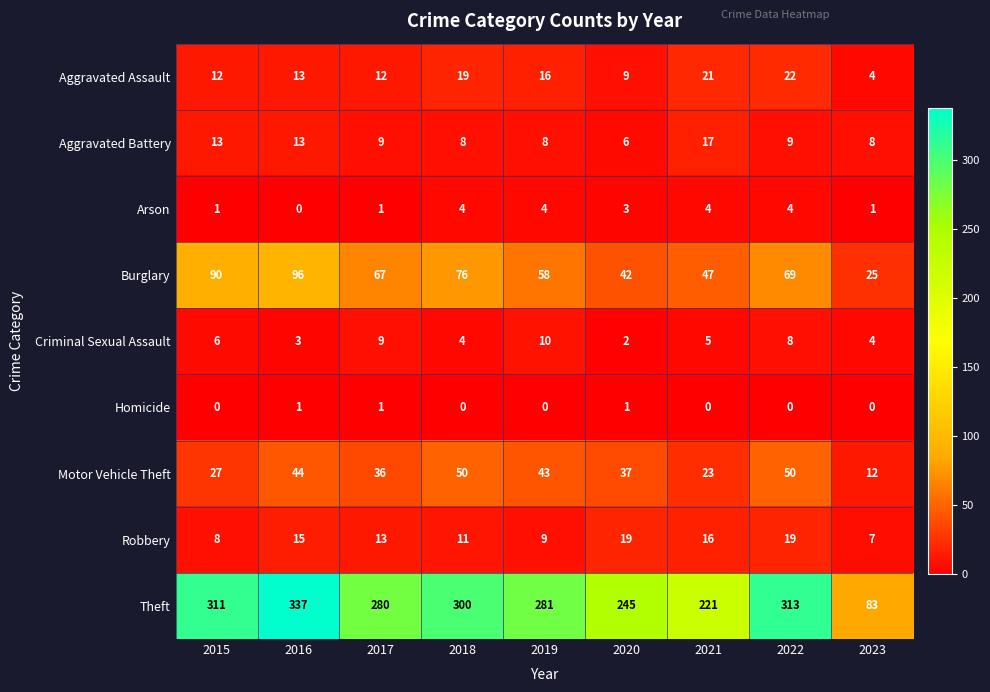

What is the difference between the highest and lowest values at 2022?

313